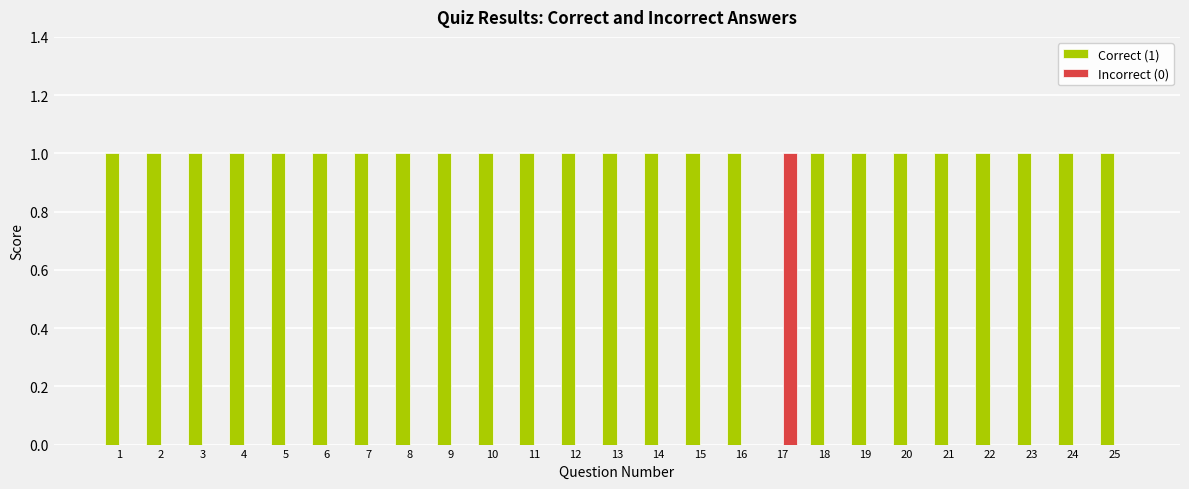

Which series has the largest total across all categories?

Correct (1)